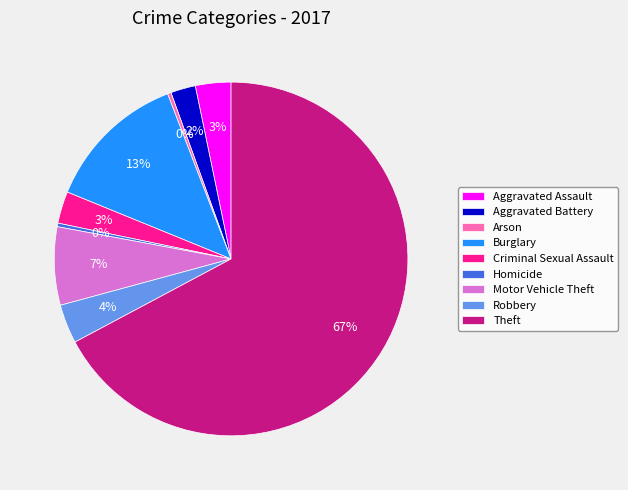

Combined, do Arson and Criminal Sexual Assault account for over 50%?

No